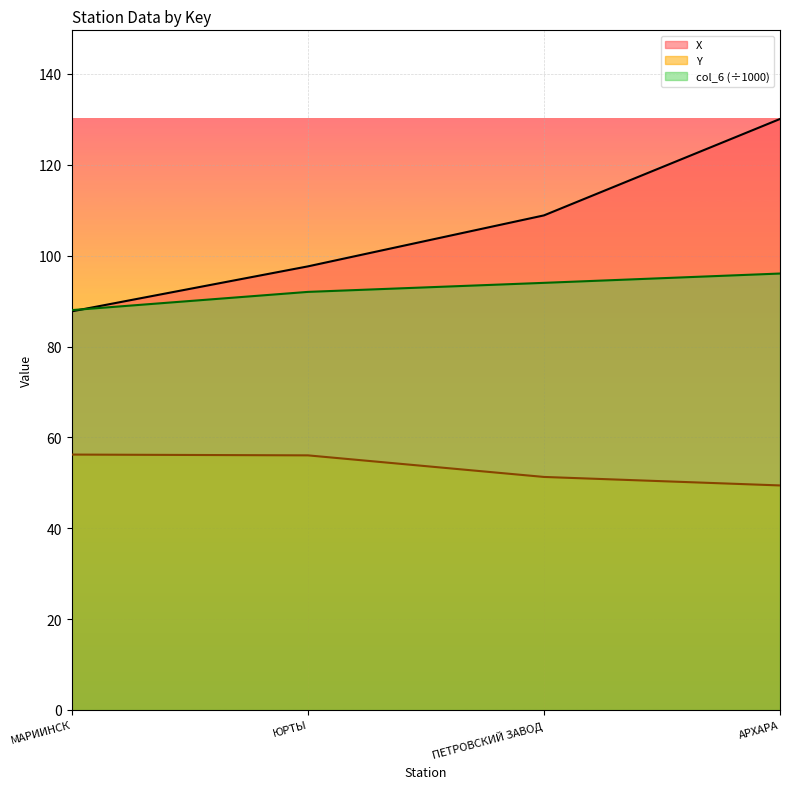

True or false: X has a value of 108.9 at ПЕТРОВСКИЙ ЗАВОД.

True